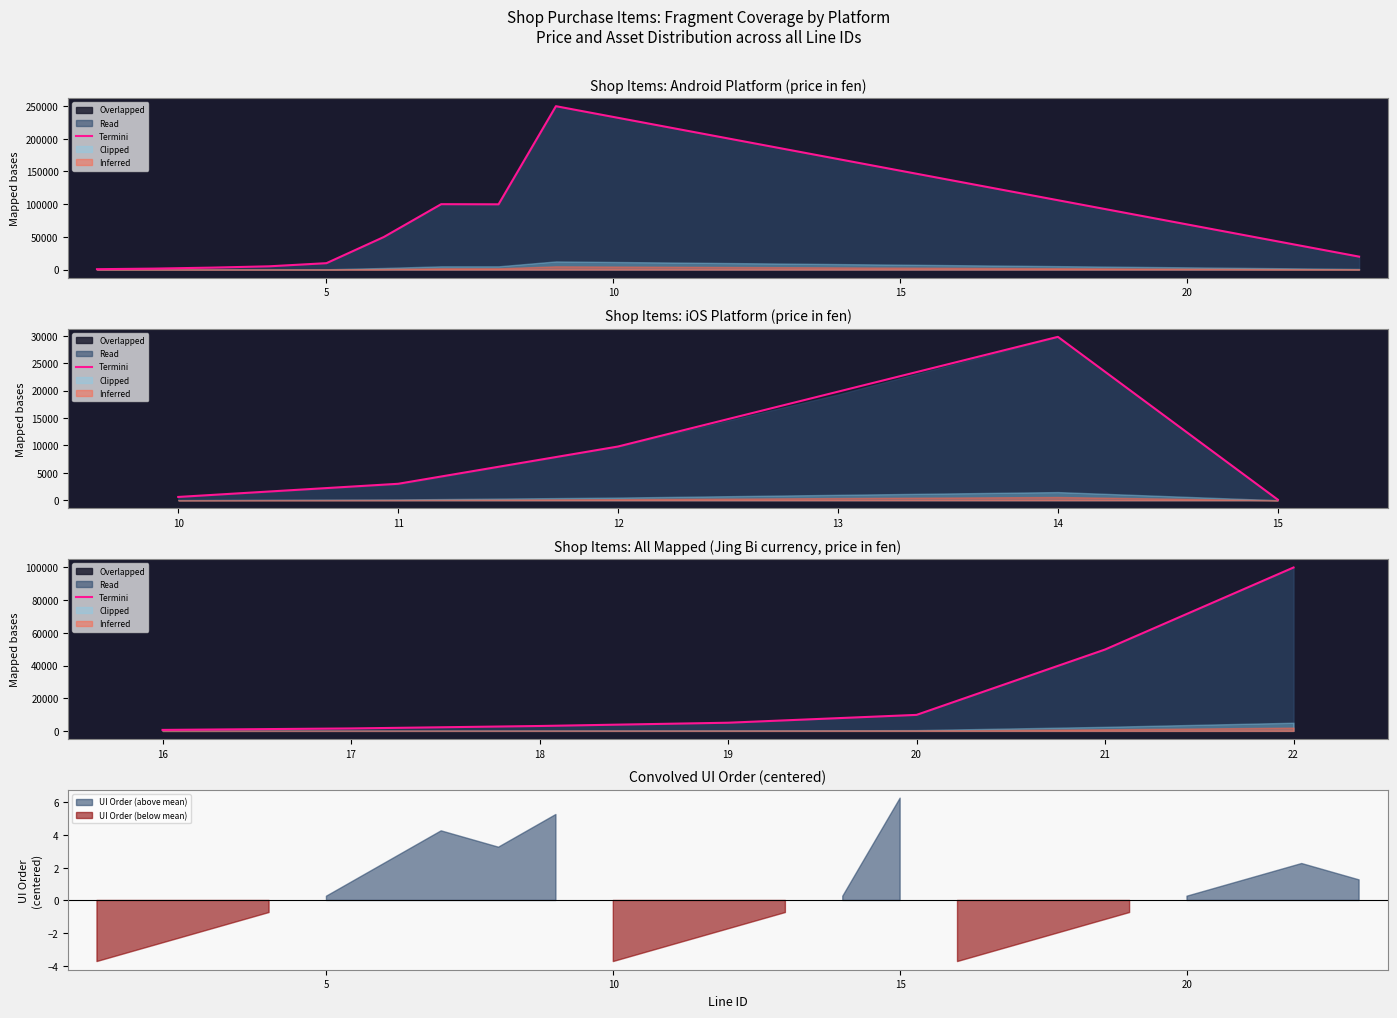

Reading right to left, list all the values displayed in this chart.

100000	49800	9800	5000	3000	1500	600